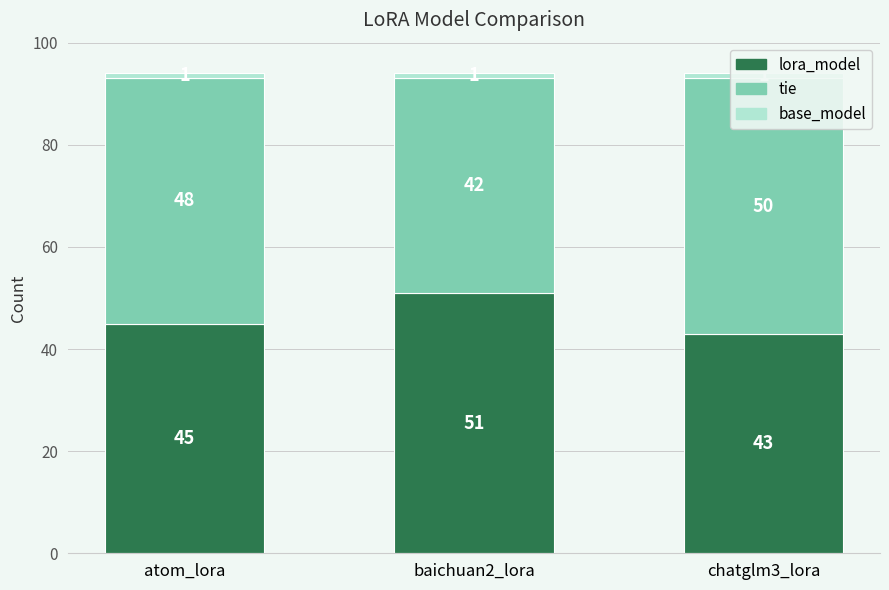

Reading right to left, extract all data points from this chart.

lora_model: 43	51	45
tie: 50	42	48
base_model: 1	1	1